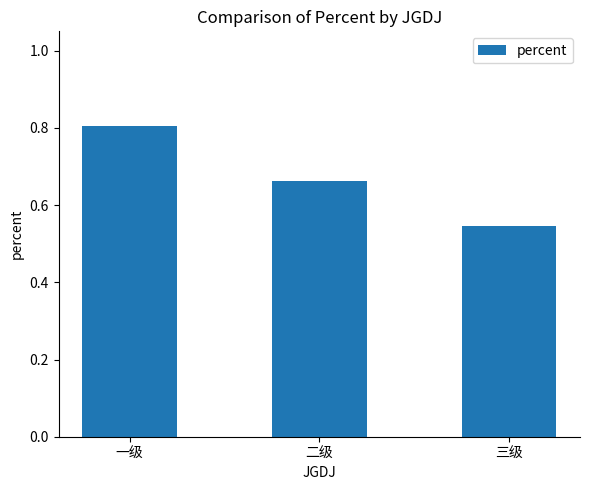

Is it true that the value at 一级 is 0.8?

True